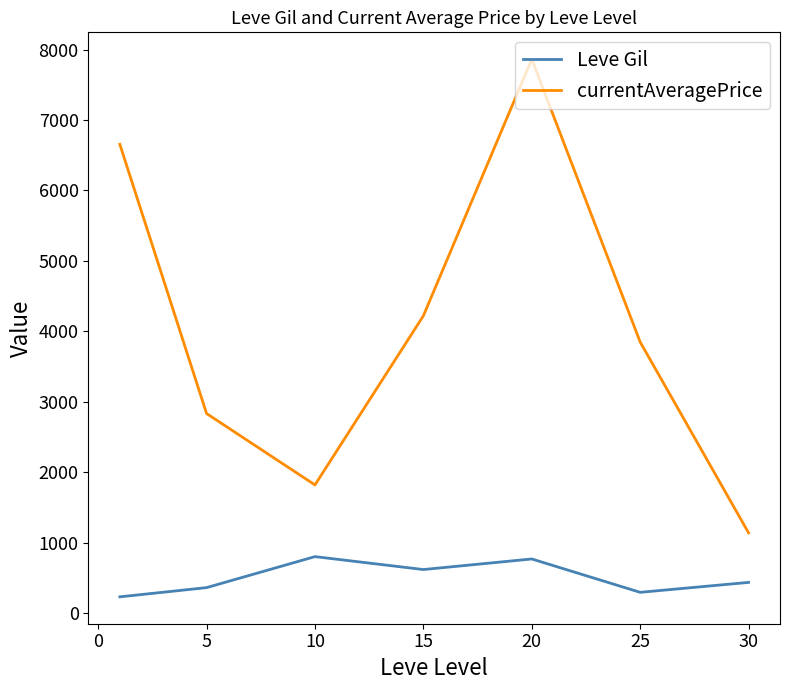

Which series has the largest range (max minus min)?

currentAveragePrice